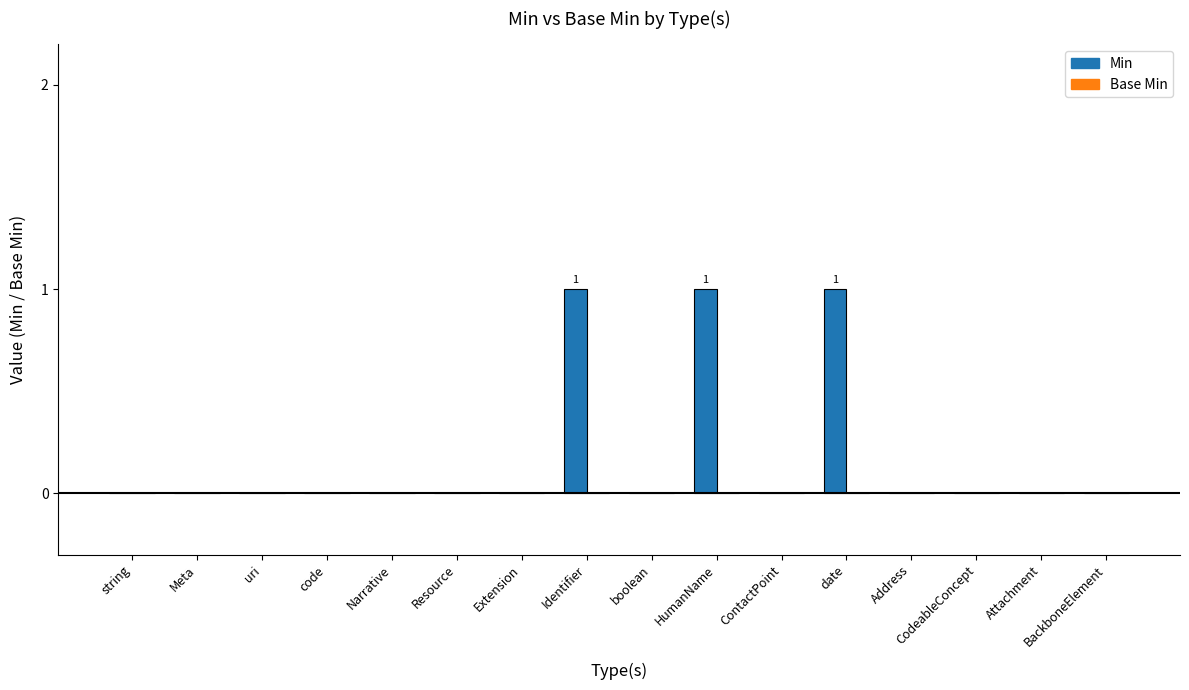

True or false: the data shows -1 at BackboneElement.

False